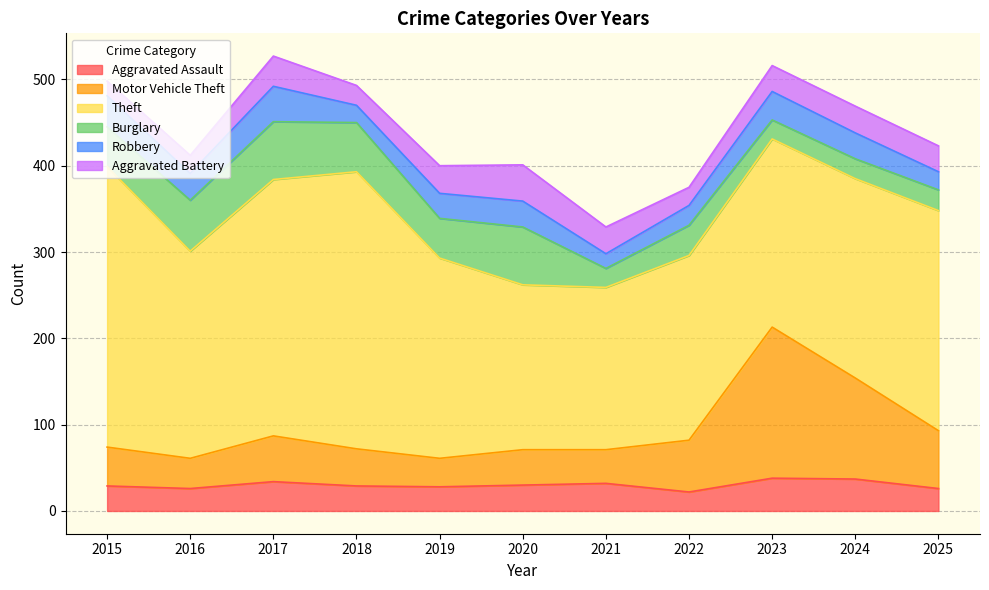

Reading left to right, transcribe all the data shown in this chart.

Aggravated Assault: 29	26	34	29	28	30	32	22	38	37	26
Motor Vehicle Theft: 45	35	53	43	33	41	39	60	175	117	67
Theft: 325	240	297	321	232	191	188	214	218	231	255
Burglary: 46	59	67	57	46	67	22	35	22	23	24
Robbery: 36	31	41	20	29	30	17	23	33	30	21
Aggravated Battery: 17	21	35	23	32	42	31	21	30	31	30